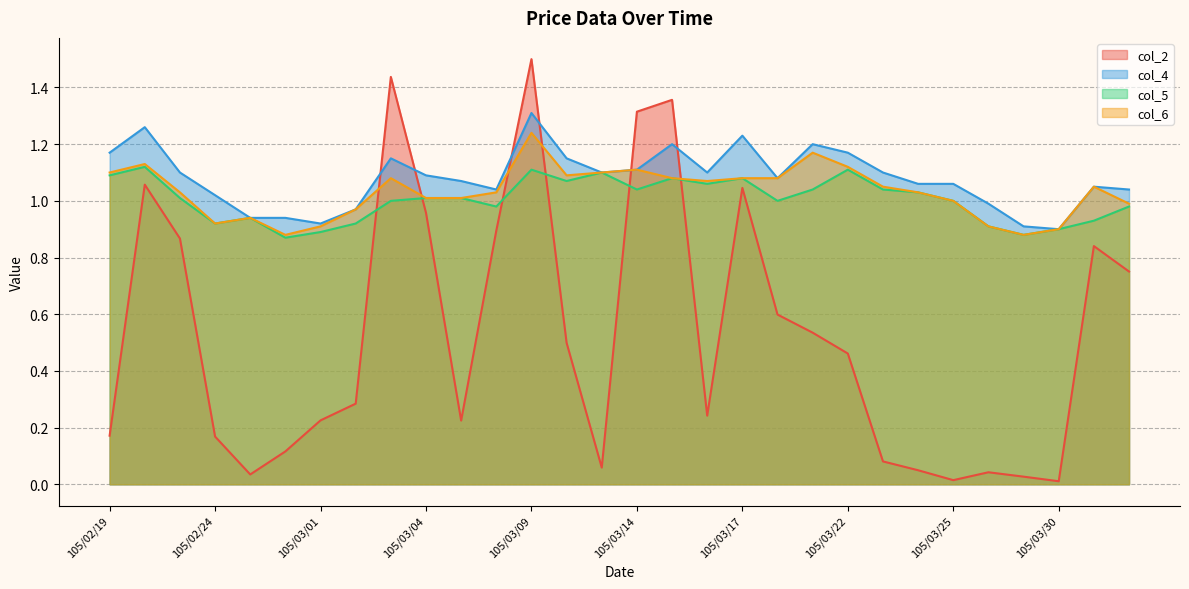

Is the value of col_6 at 105/02/26 greater than the value of col_4 at 105/03/24?

No